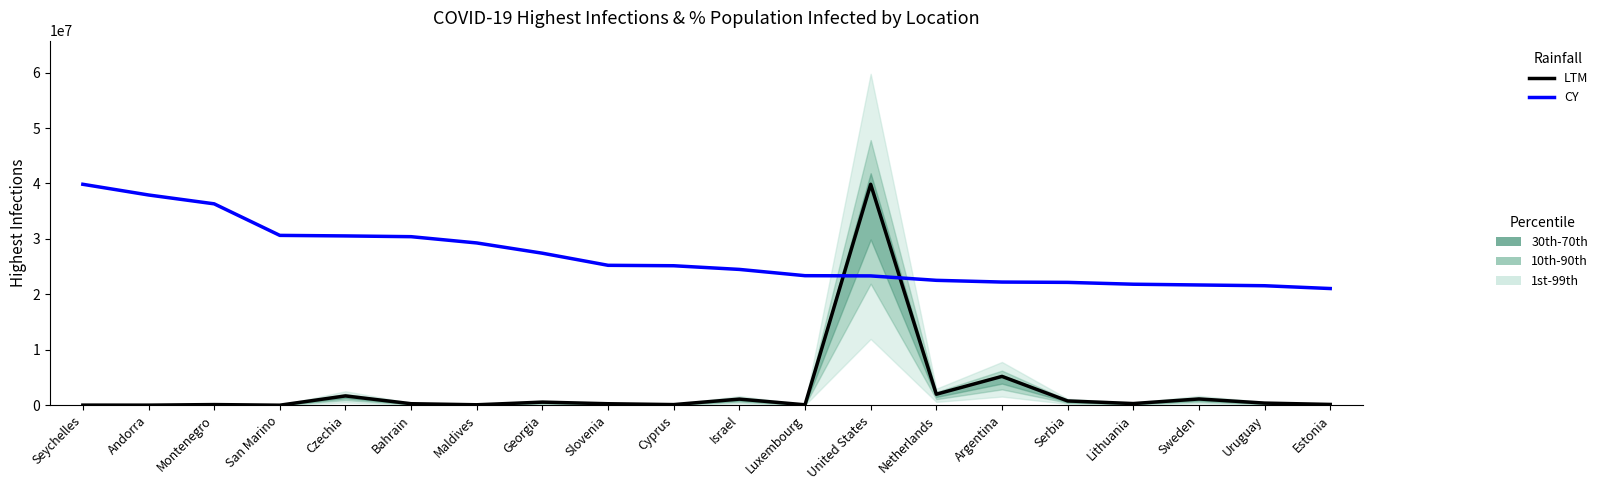

Between Seychelles and Cyprus, which series saw the biggest shift?

CY